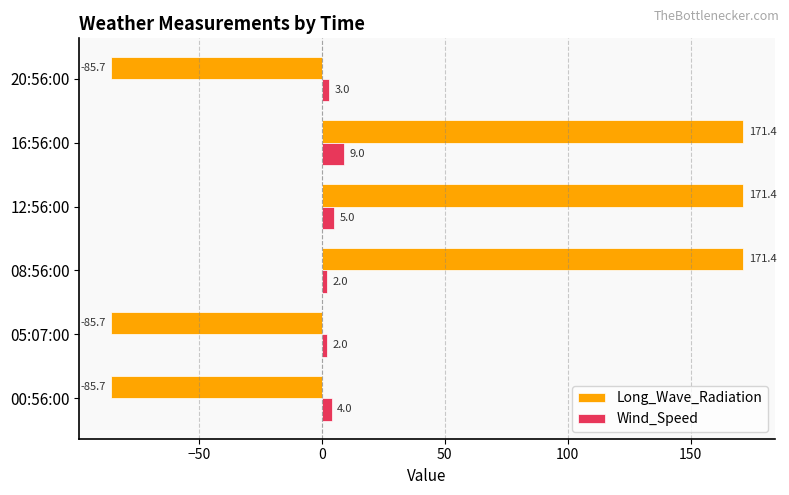

List the series in order of their peak value, highest first.

Long_Wave_Radiation, Wind_Speed